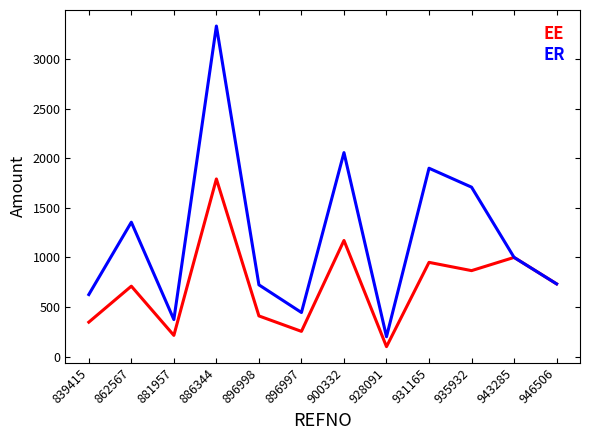

At which category does ER reach its first local peak?

862567